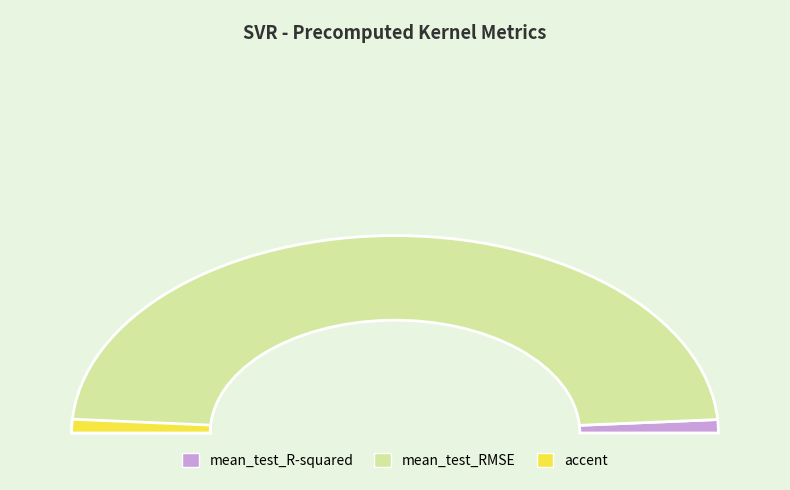

What percentage is NOT represented by mean_test_RMSE?

2.2%